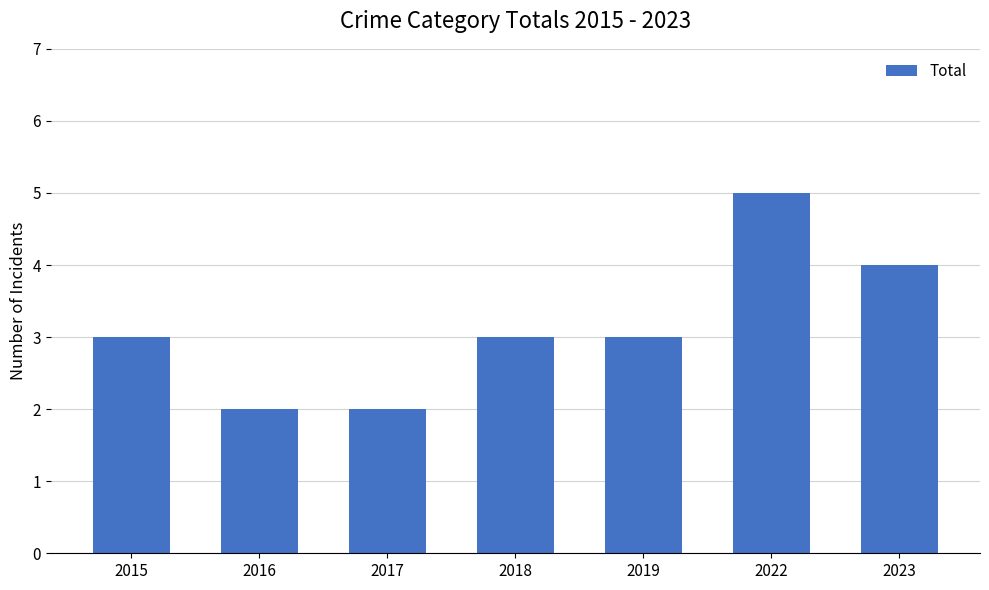

At which category does the chart reach its peak across all series?

2022